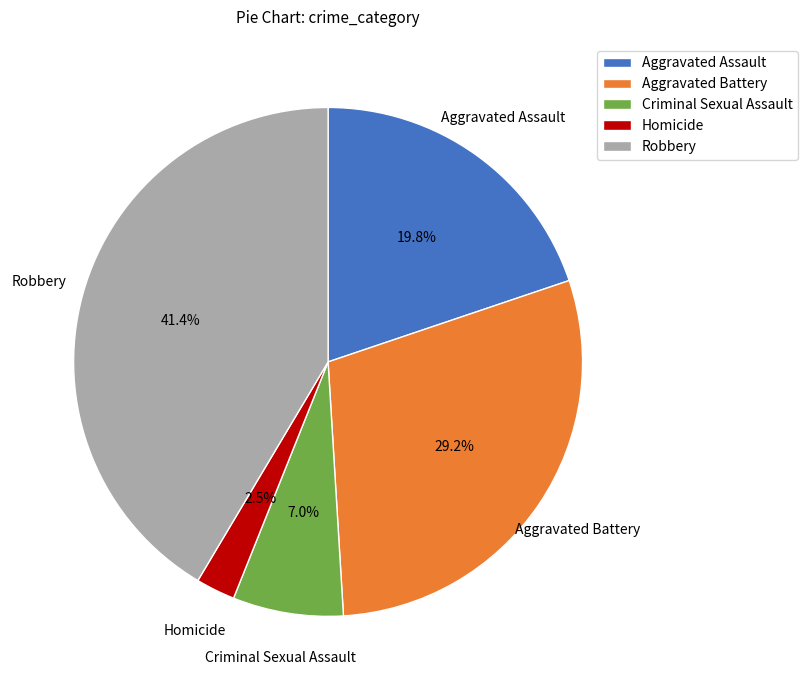

Does any single category account for the majority?

No